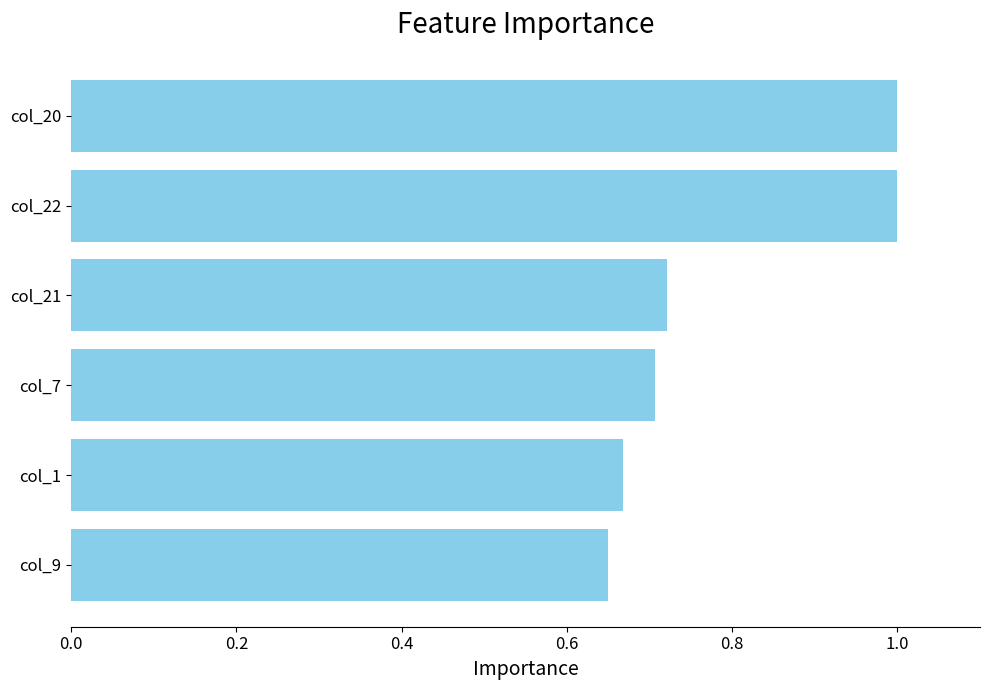

The chart shows a value of 0.7 at col_7. True or false?

True